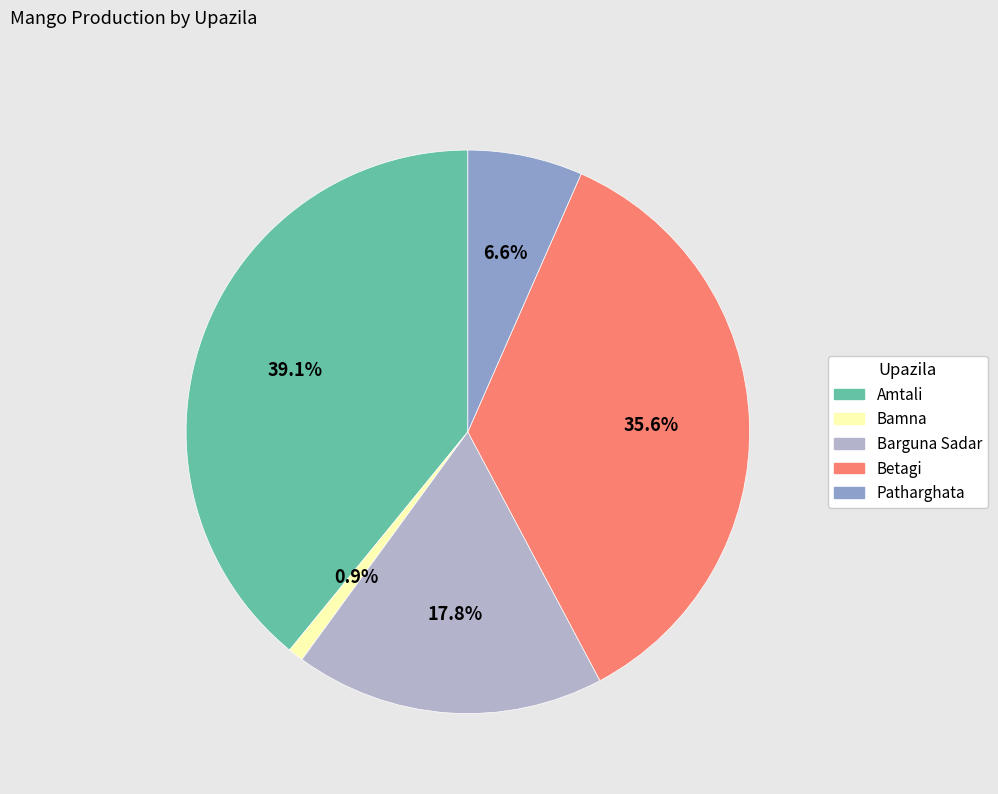

What portion of the pie excludes Barguna Sadar?

82.2%